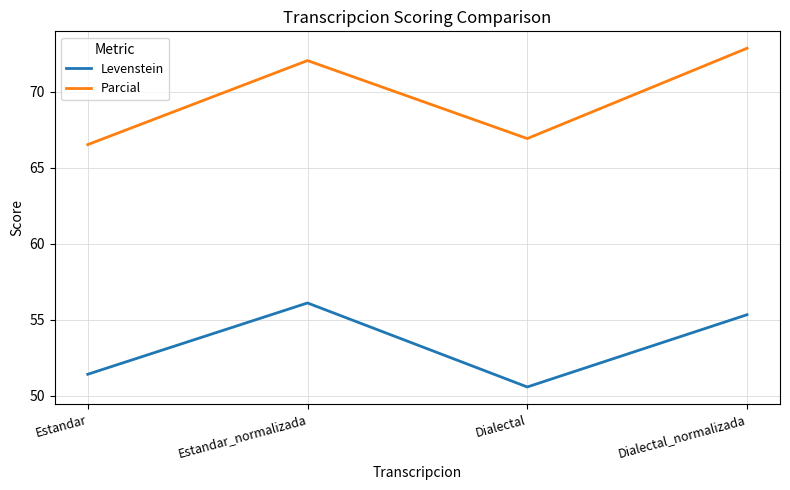

True or false: Parcial has a value of 72.1 at Estandar_normalizada.

True